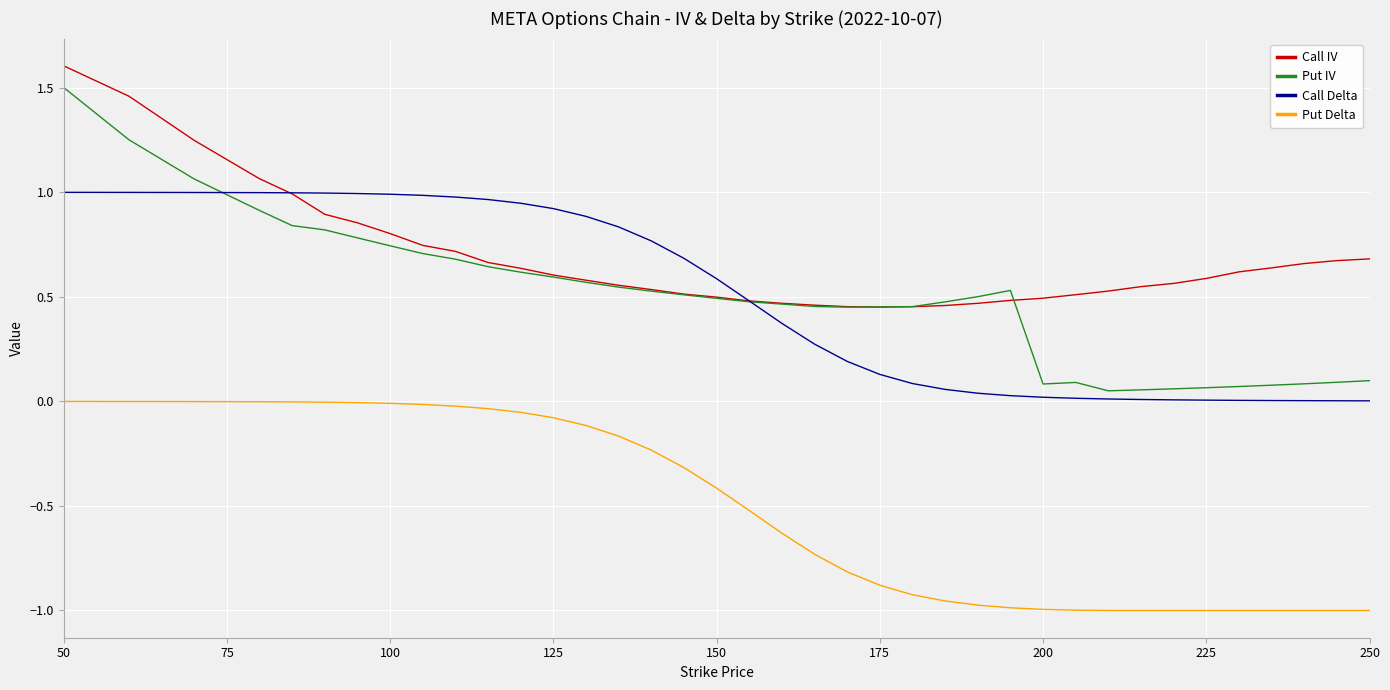

How many lines are shown in the chart?

4